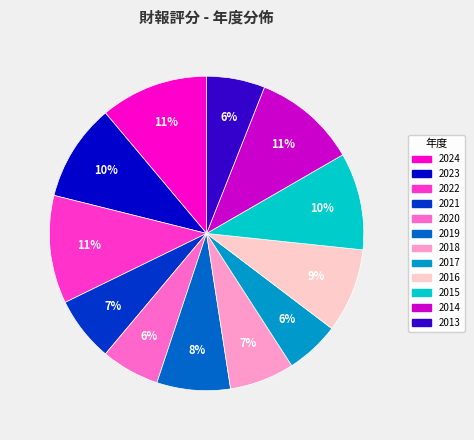

What is the ratio of the value at 2015 to the value at 2024?

0.9